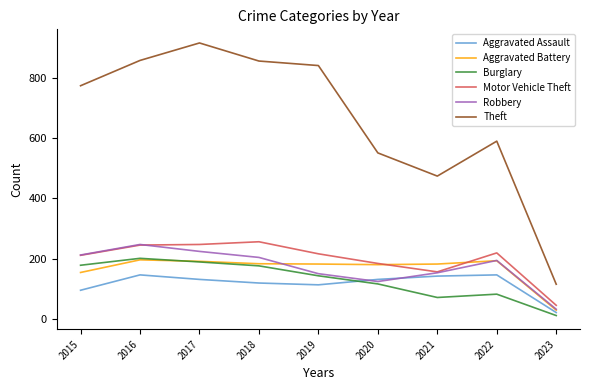

At how many categories does at least one series exceed 44?

9